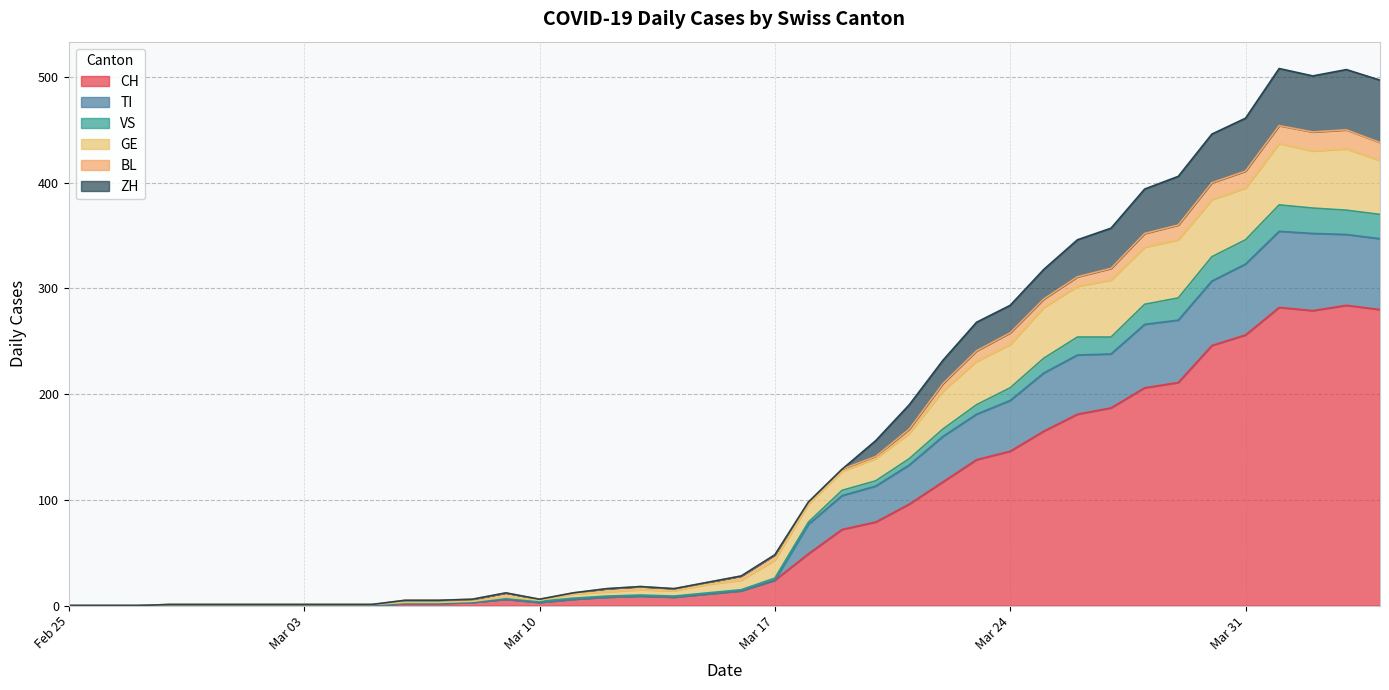

What is the maximum value for CH?

284